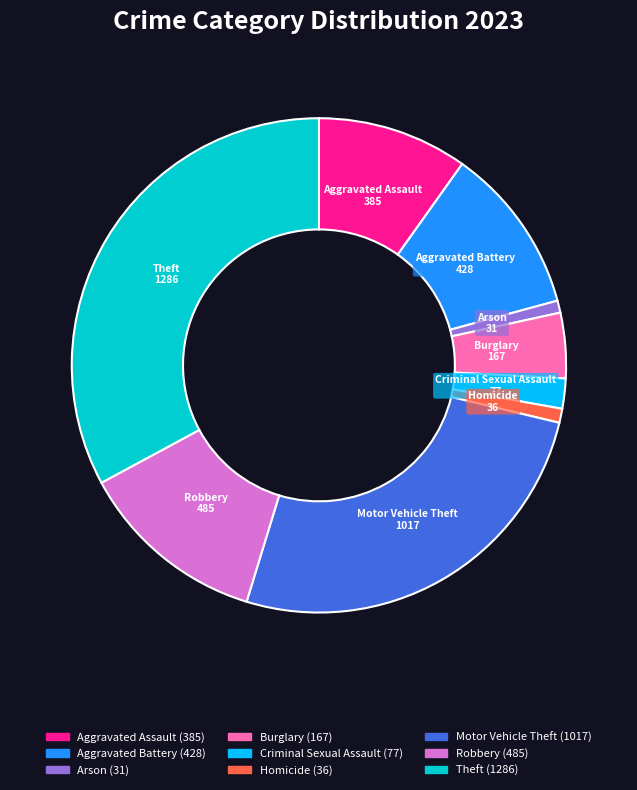

Is it true that Burglary is 4% of the pie?

True